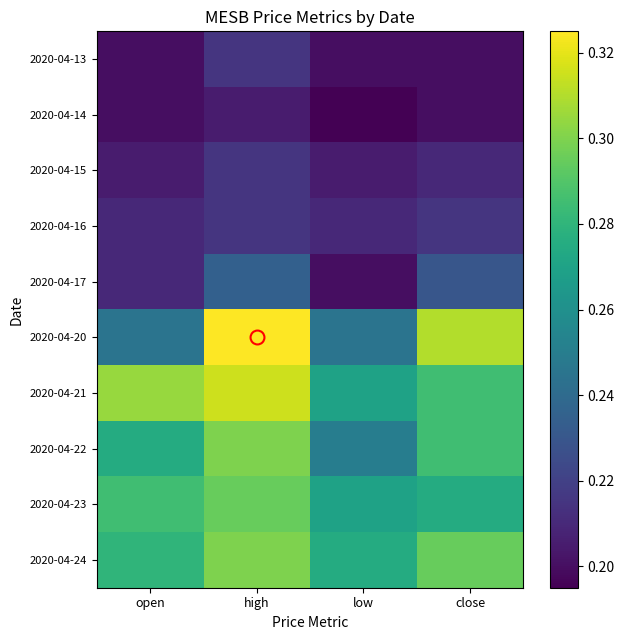

Reading left to right, extract all data points from this chart.

2020-04-13: open=0.2	high=0.2	low=0.2	close=0.2
2020-04-14: open=0.2	high=0.2	low=0.2	close=0.2
2020-04-15: open=0.2	high=0.2	low=0.2	close=0.2
2020-04-16: open=0.2	high=0.2	low=0.2	close=0.2
2020-04-17: open=0.2	high=0.2	low=0.2	close=0.2
2020-04-20: open=0.2	high=0.3	low=0.2	close=0.3
2020-04-21: open=0.3	high=0.3	low=0.3	close=0.3
2020-04-22: open=0.3	high=0.3	low=0.2	close=0.3
2020-04-23: open=0.3	high=0.3	low=0.3	close=0.3
2020-04-24: open=0.3	high=0.3	low=0.3	close=0.3